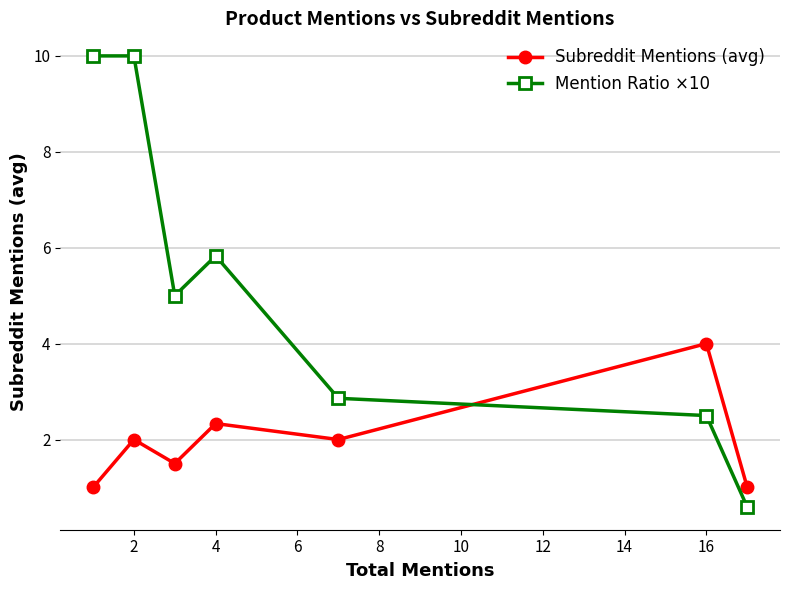

What is the difference between the maximum and second lowest values in the Mention Ratio ×10 series?

7.5